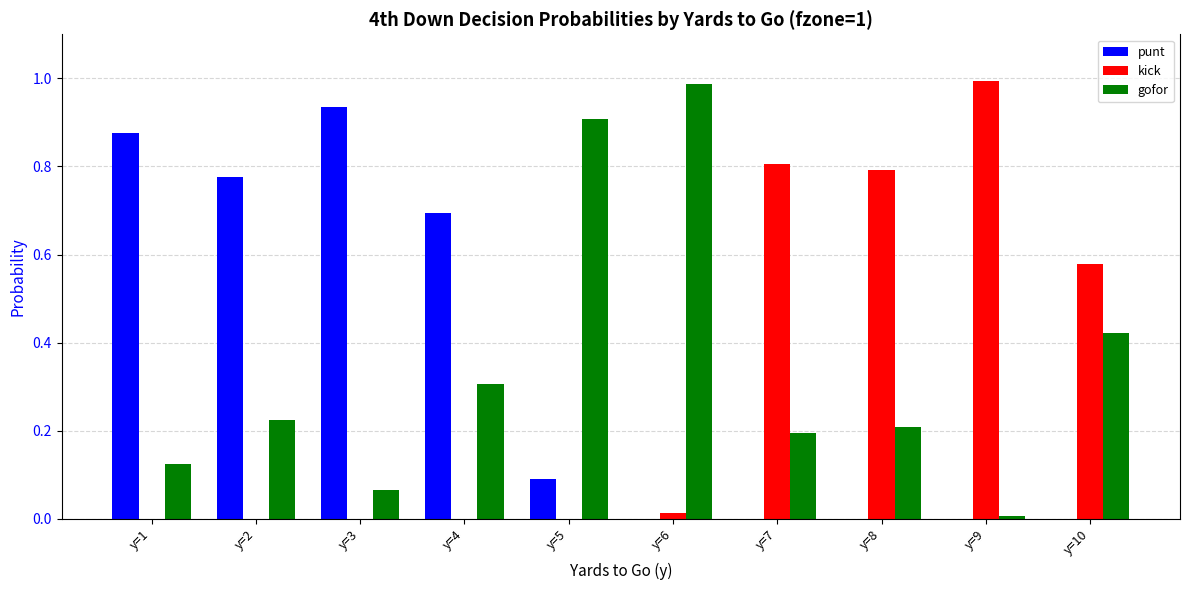

Count the number of categories in the chart.

10